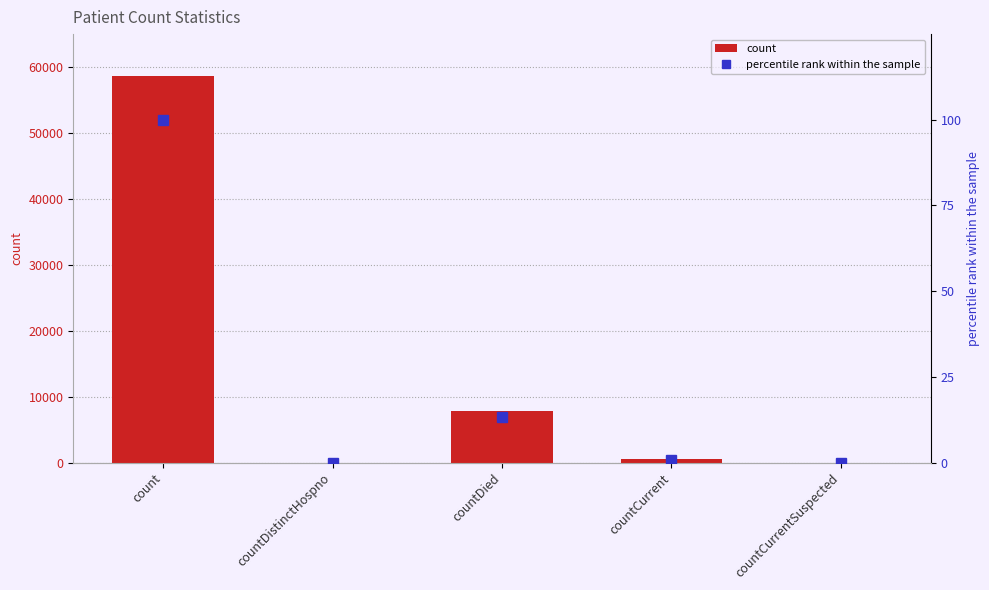

How many groups of bars are there?

5